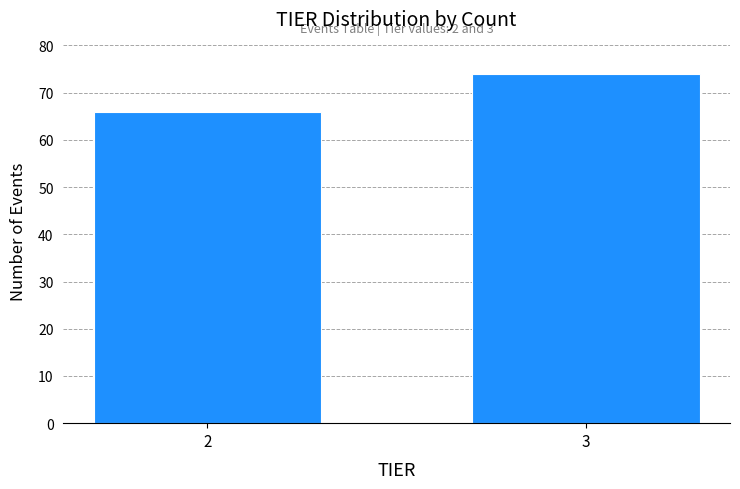

Reading left to right, transcribe all the data shown in this chart.

2=66	3=74